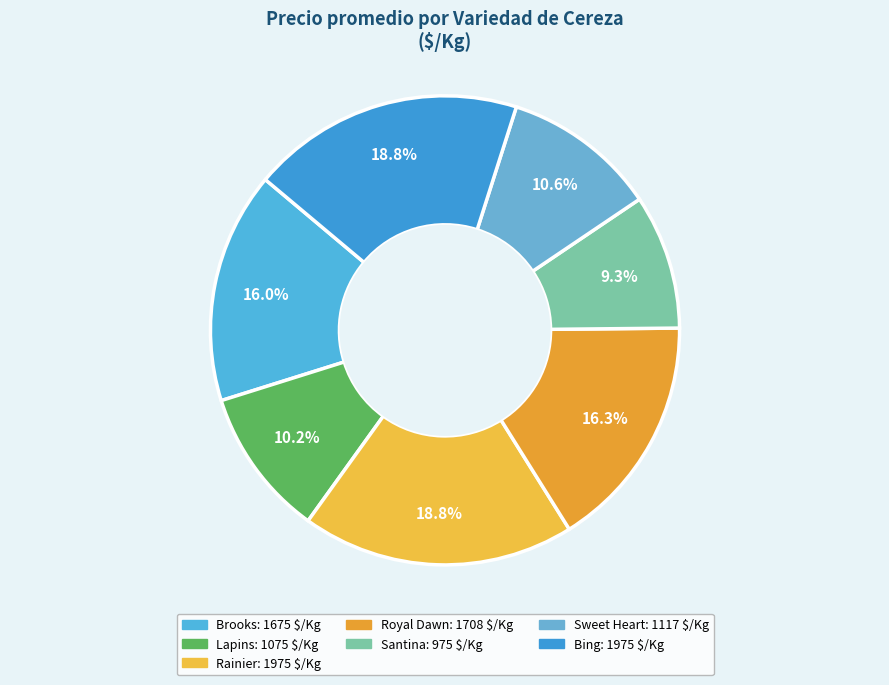

Which has a higher value, Santina or Bing?

Bing